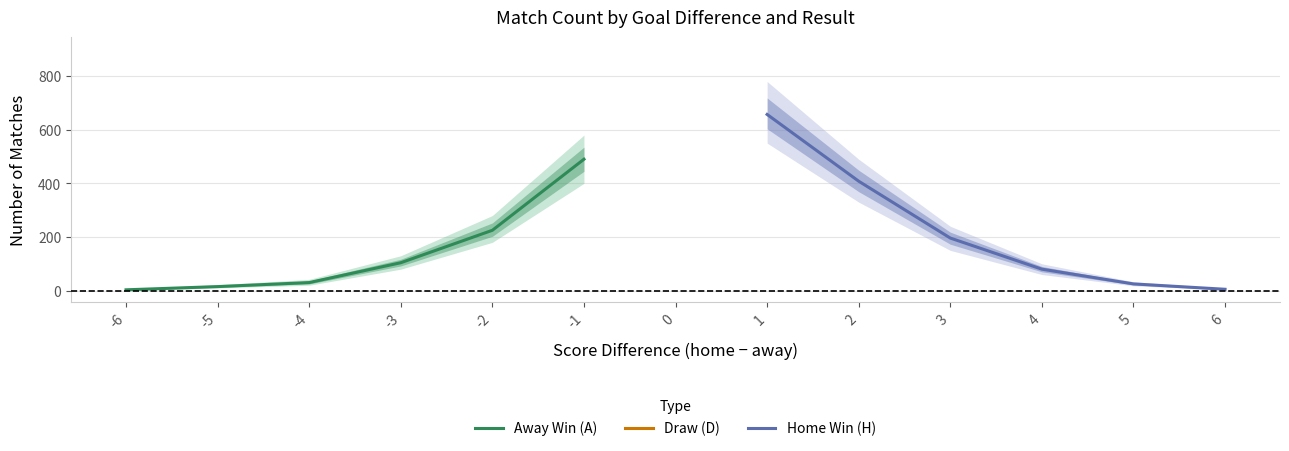

What is the difference between the maximum and minimum values in the Away Win (A) series?

487